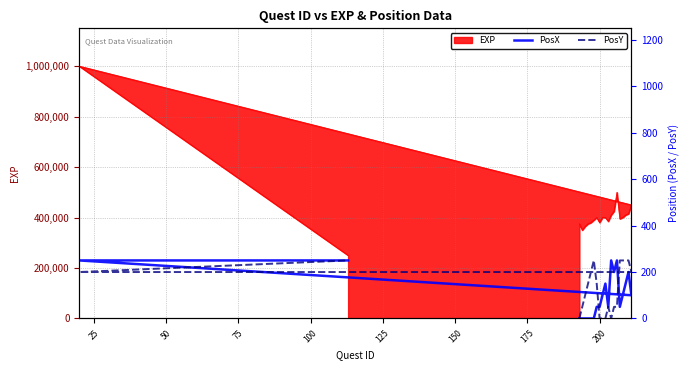

How many PosY values are between 50 and 250?

16